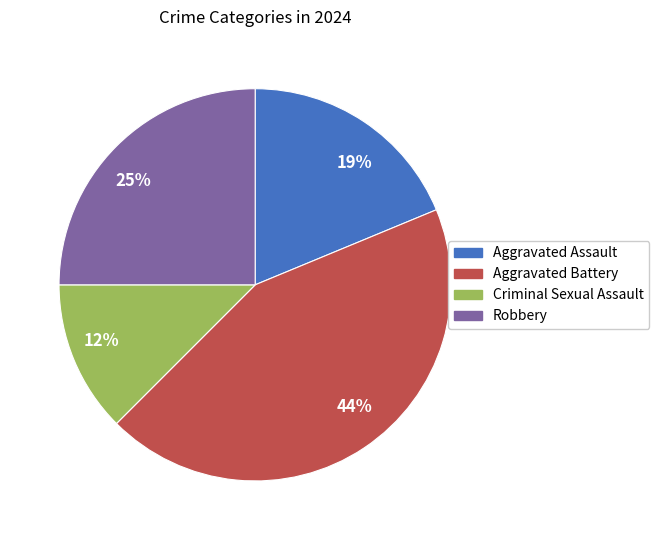

Between Criminal Sexual Assault and Robbery, which is larger?

Robbery